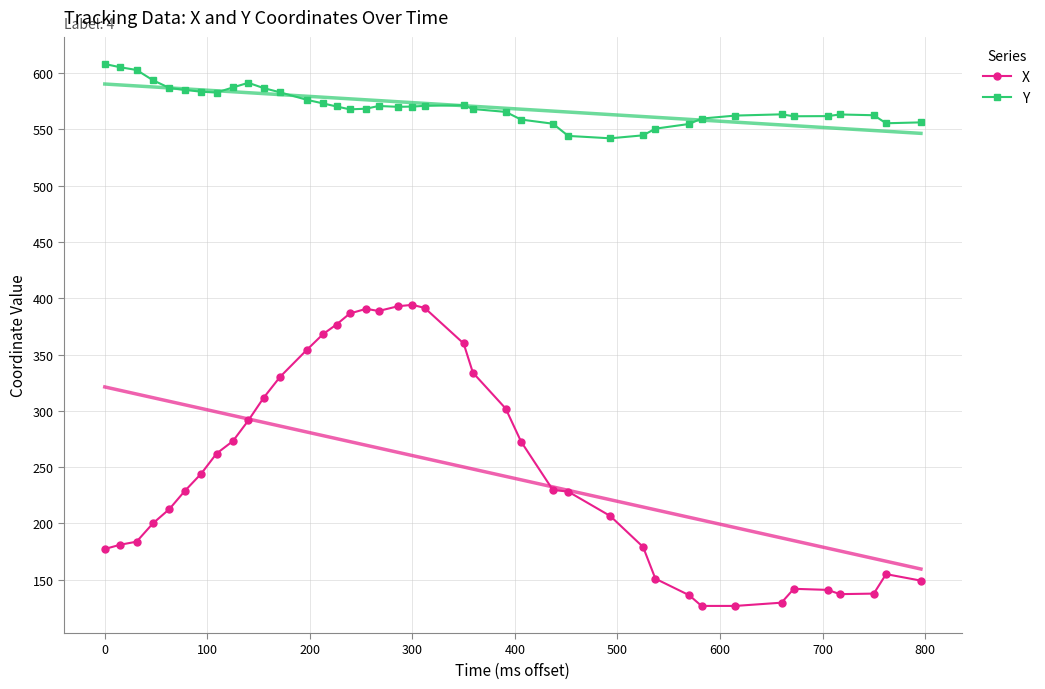

True or false: X and Y intersect in this chart.

False